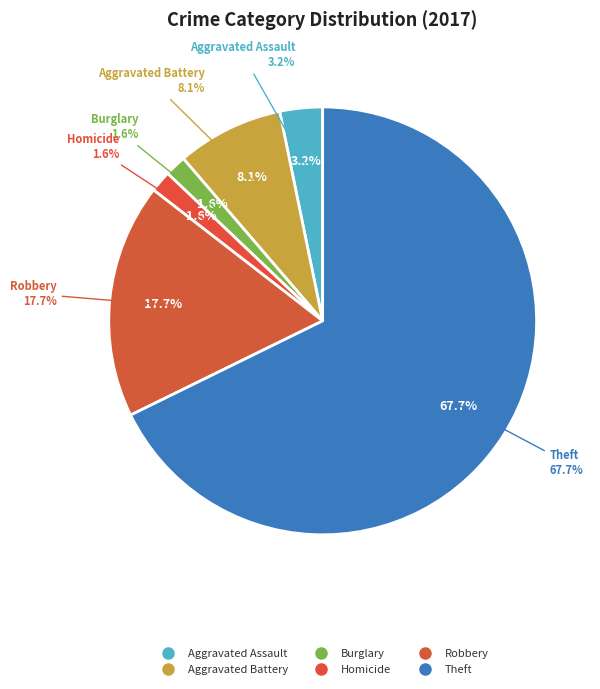

Does Theft account for over 50% of the chart?

Yes